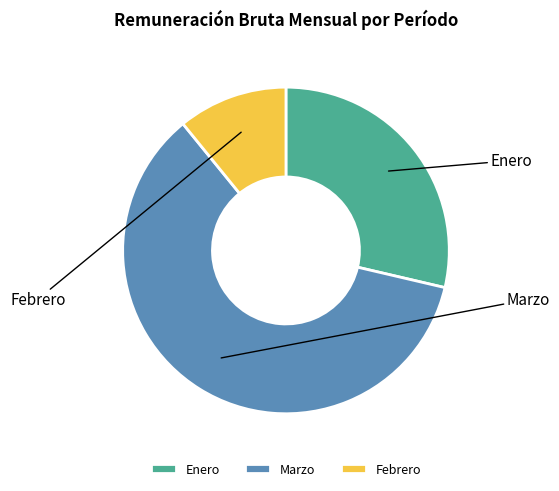

To the nearest percent, what portion does Enero represent?

29%